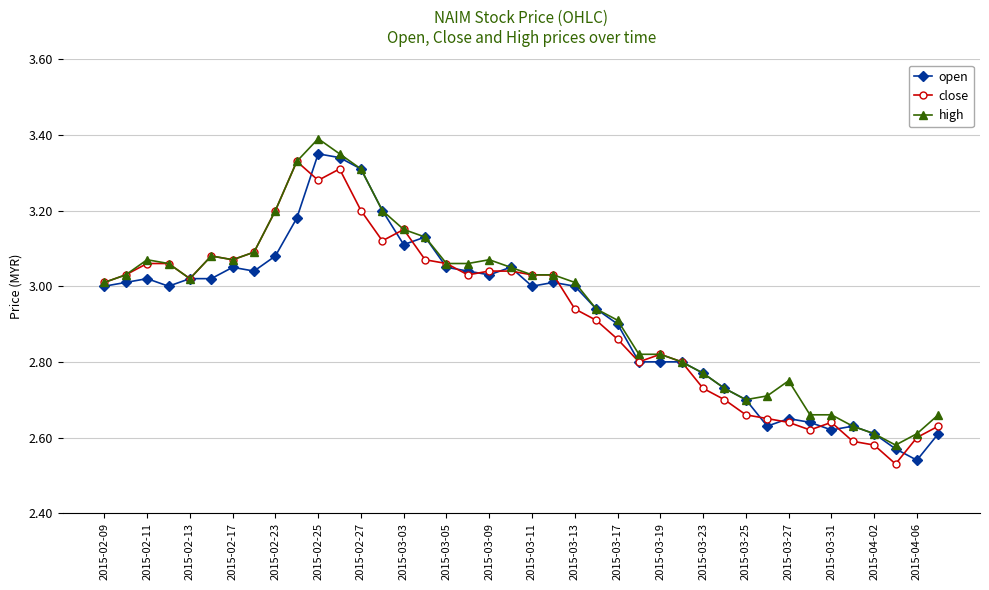

True or false: close has more than 1 points higher than both neighbors.

True